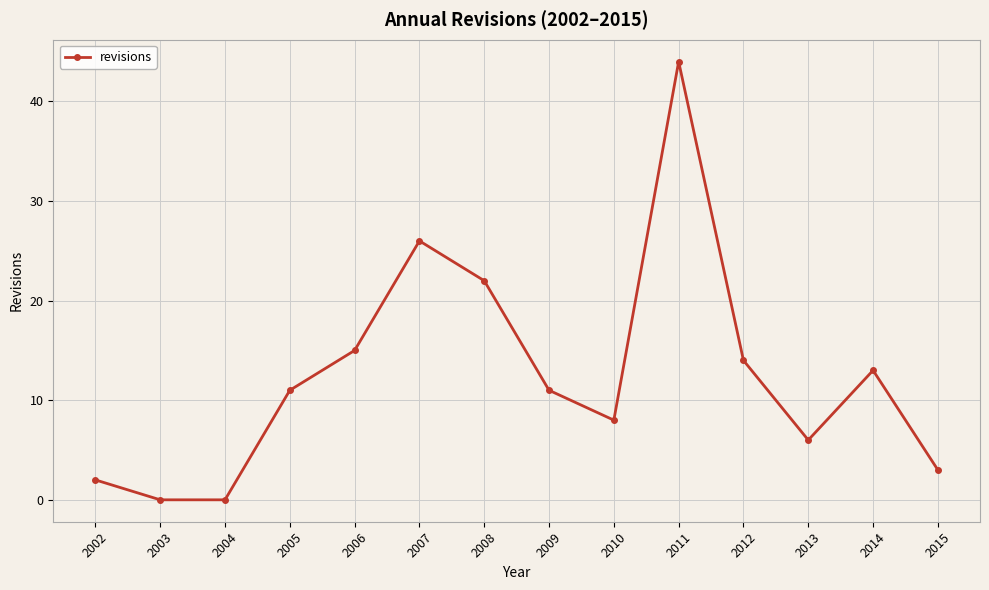

Which label corresponds to the largest value in the chart?

2011